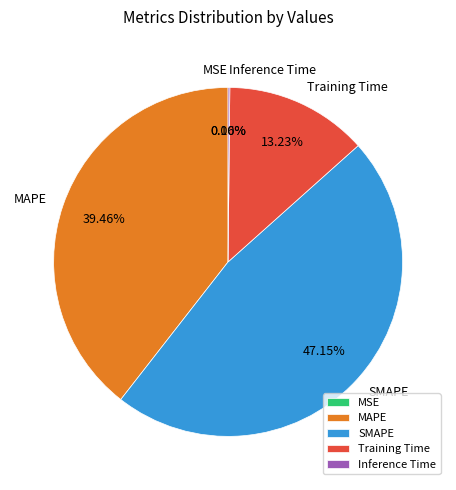

Is there a majority slice in this chart?

No